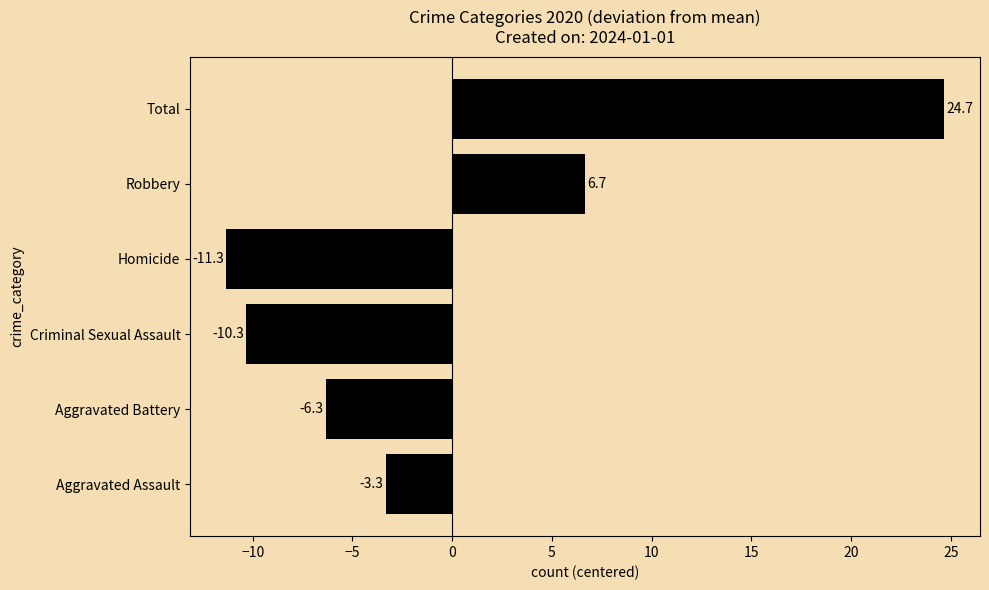

Where is the data nearest to the value 6?

Robbery